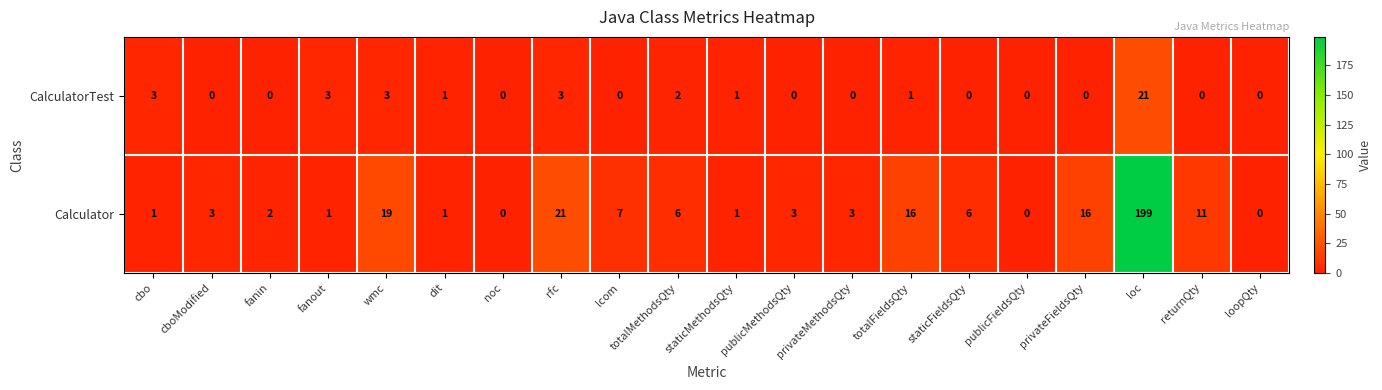

Is it true that CalculatorTest equals 3 at wmc?

True